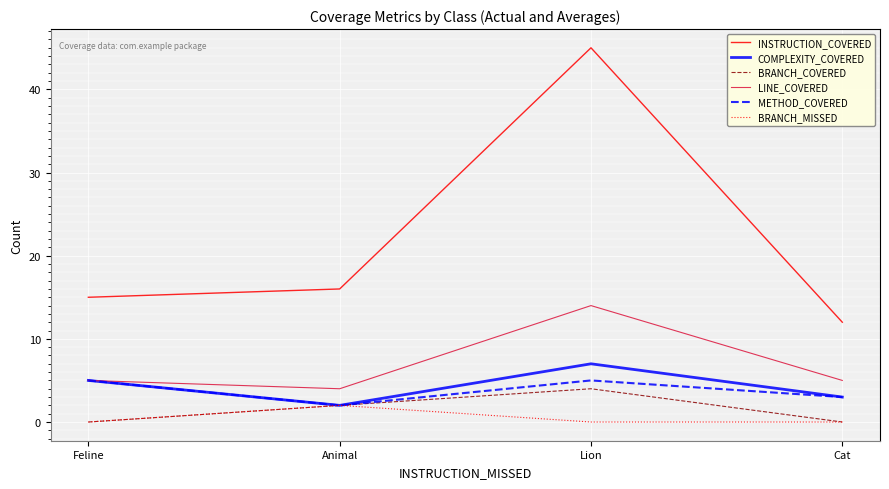

What is the total value across all series at Lion?

75